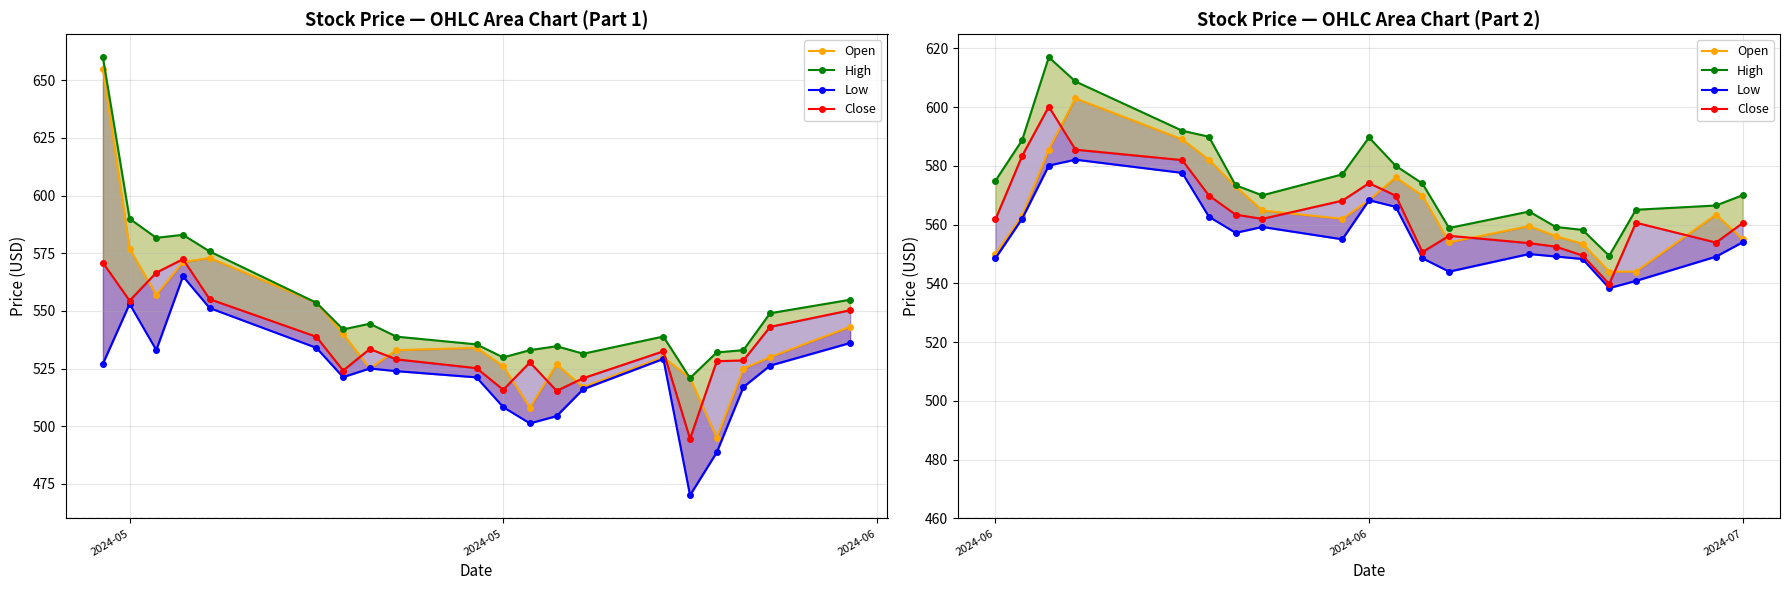

True or false: Low and Open cross at least once.

False